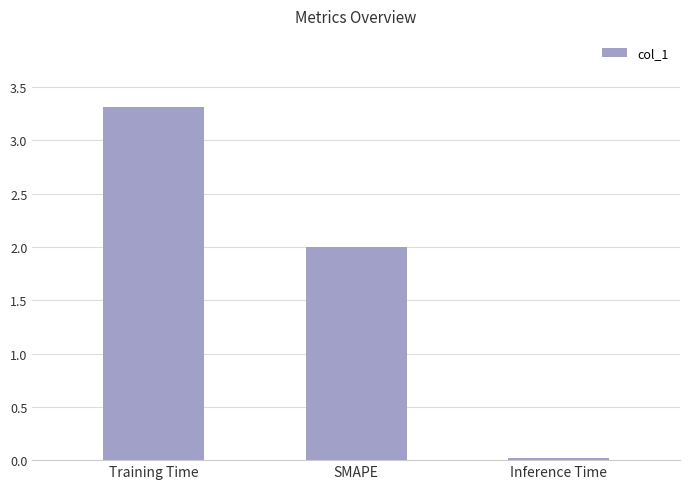

Which label corresponds to the largest value in the chart?

Training Time